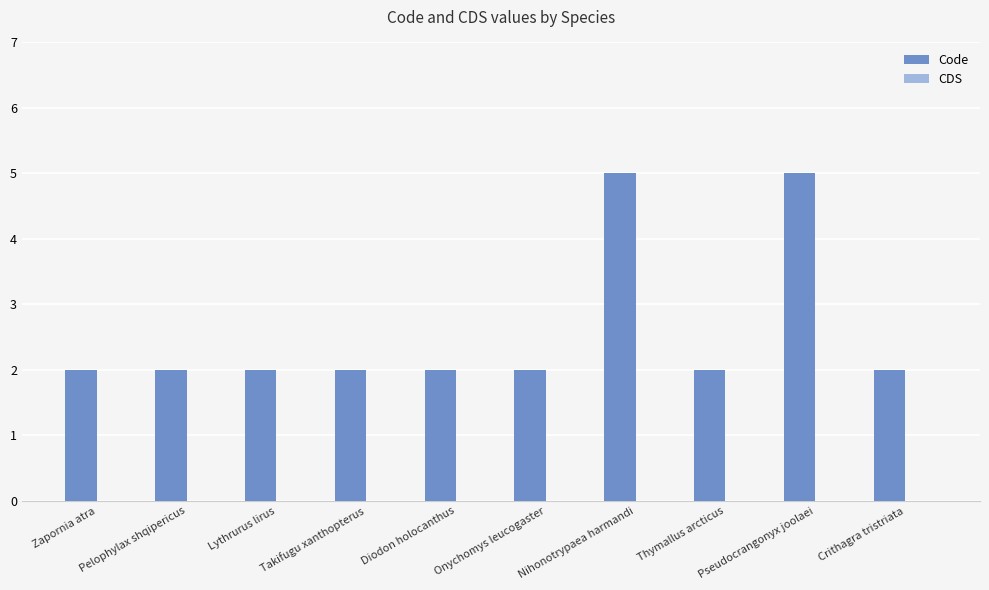

How many bars are there in total?

10